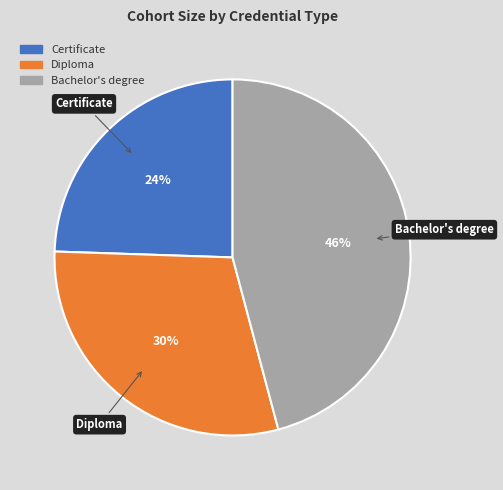

Is the sum of Diploma and Certificate greater than half?

Yes